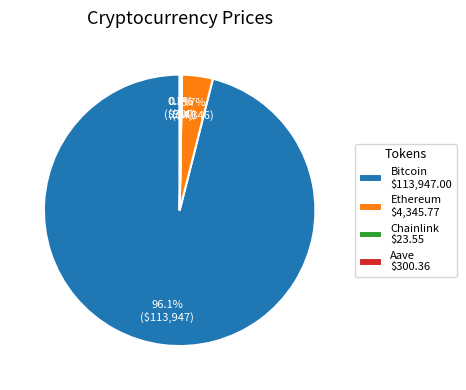

Which slice is the largest?

Bitcoin